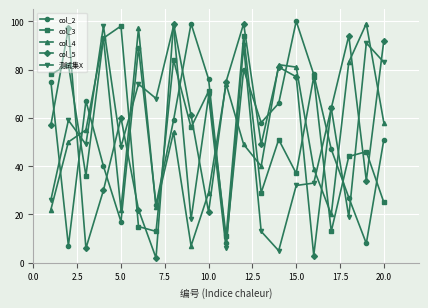

What is the minimum value shown in the chart?

2